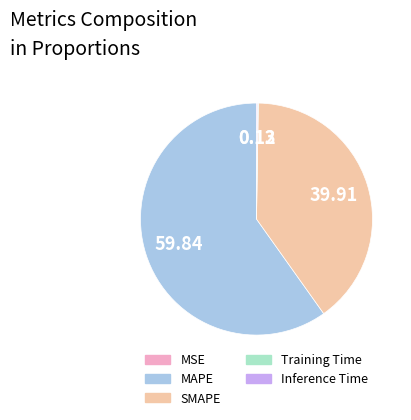

Is there any slice that represents more than half of the pie?

Yes